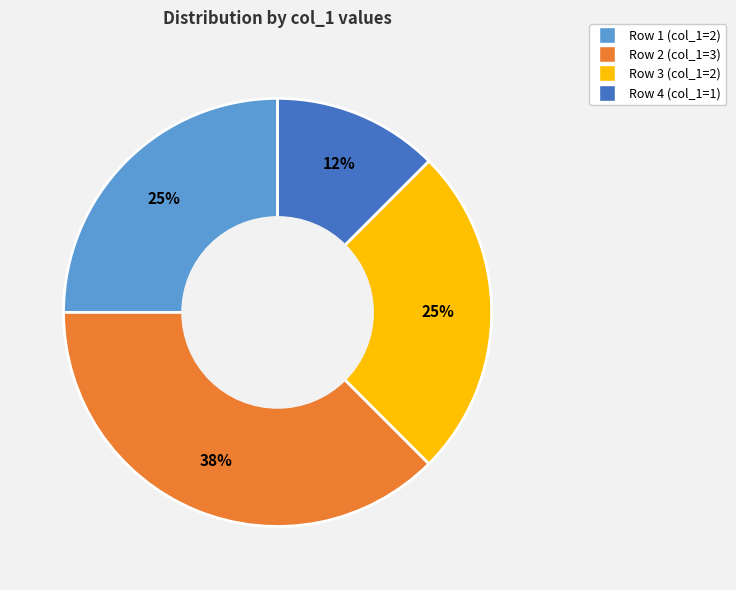

Combined, do Row 4 (col_1=1) and Row 3 (col_1=2) account for over 50%?

No